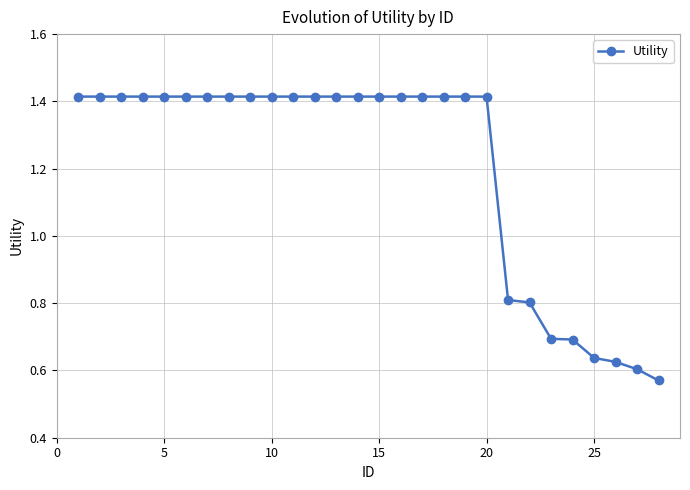

How many values are between 0 and 1?

8